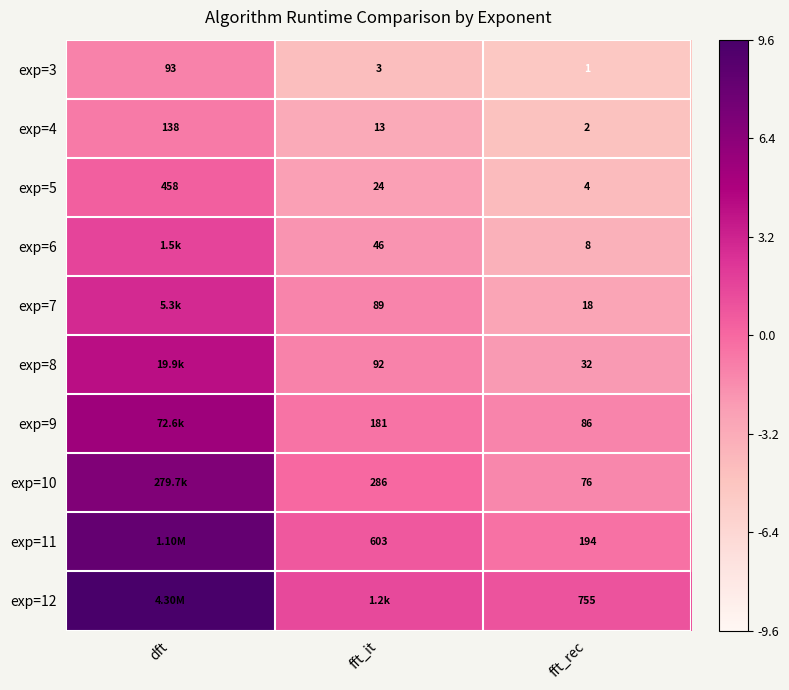

At which label does exp=3 reach its minimum?

fft_rec